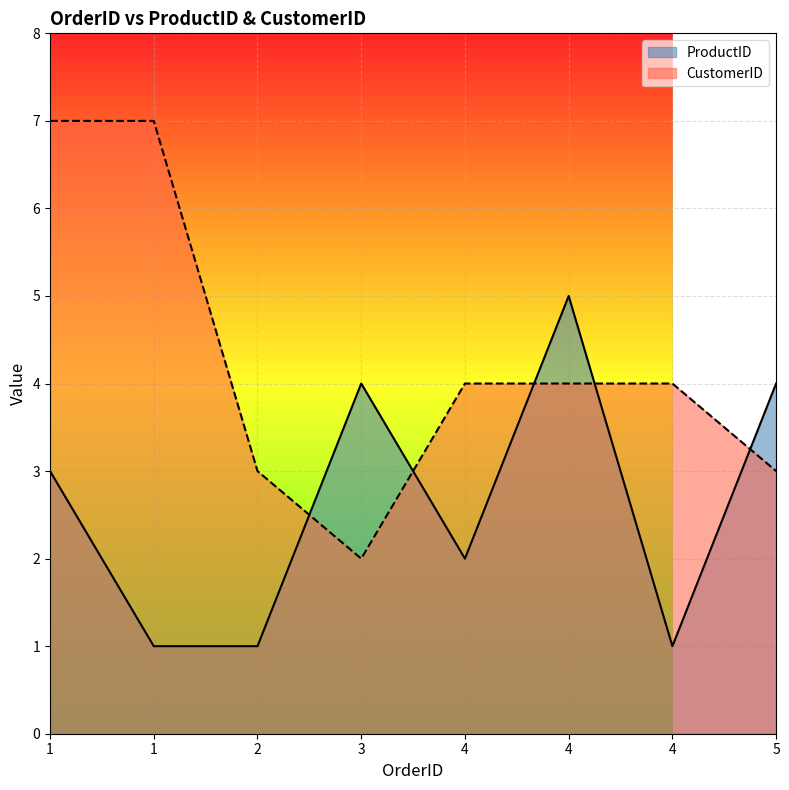

What is the total value across all series at 3?

6